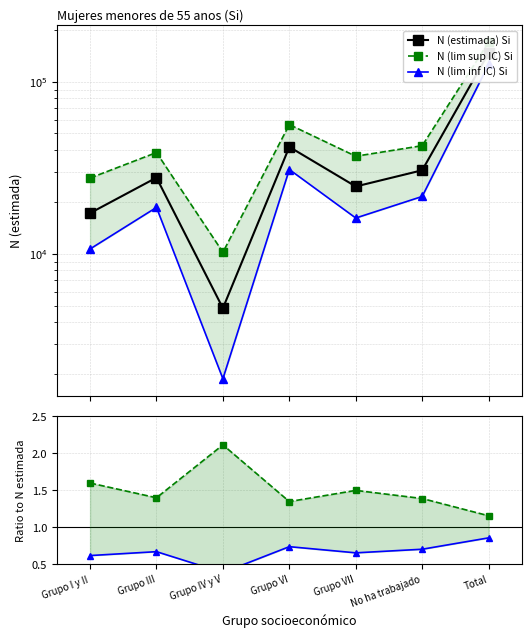

At which label does N (estimada) Si reach its peak?

Total